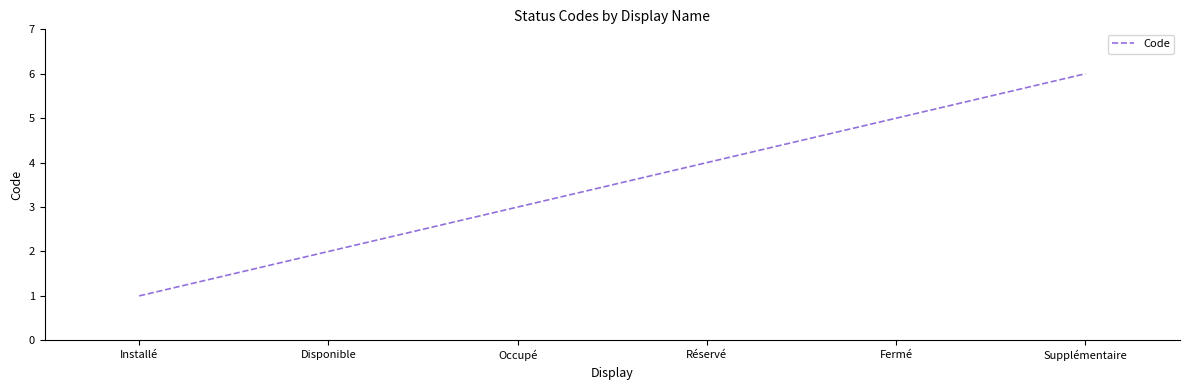

What is the average value?

4